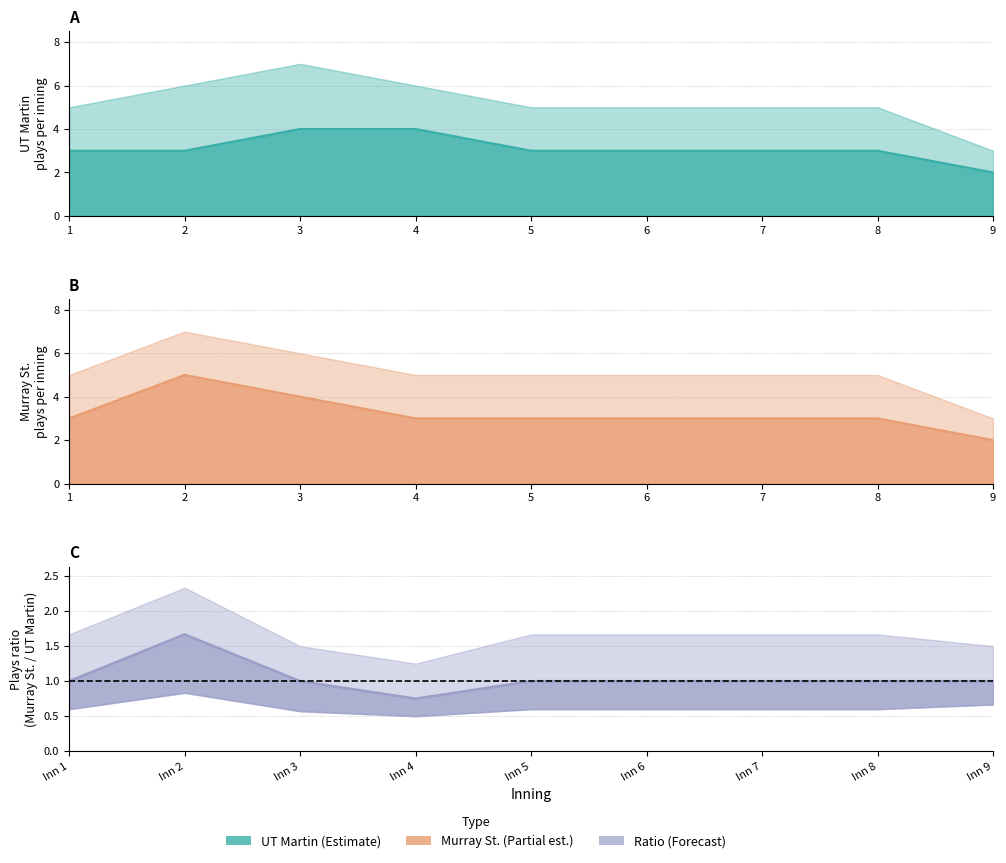

What is the sum of all UT Martin plays values?

28